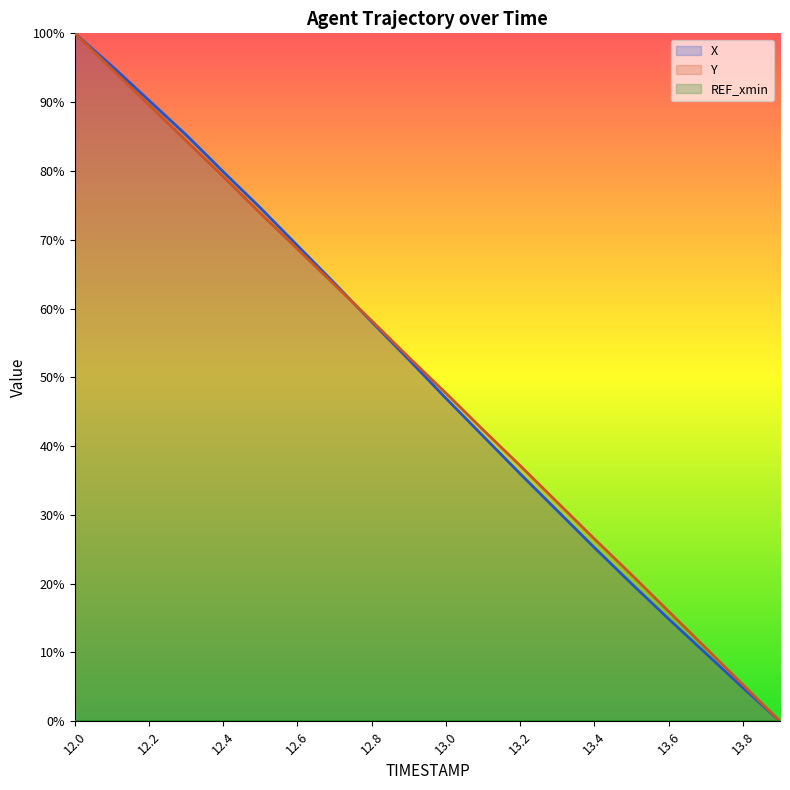

The X series shows 104.0 at 12.7. True or false?

False